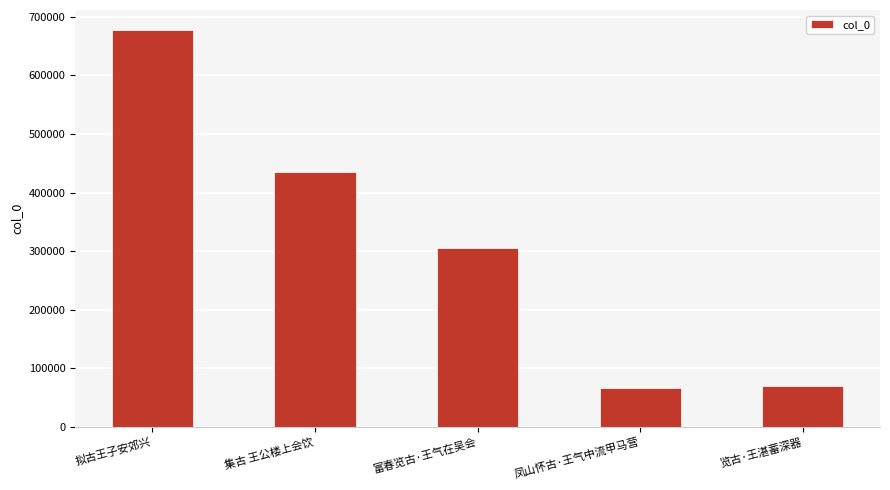

Which has a higher value, 拟古王子安郊兴 or 凤山怀古·王气中流甲马营?

拟古王子安郊兴